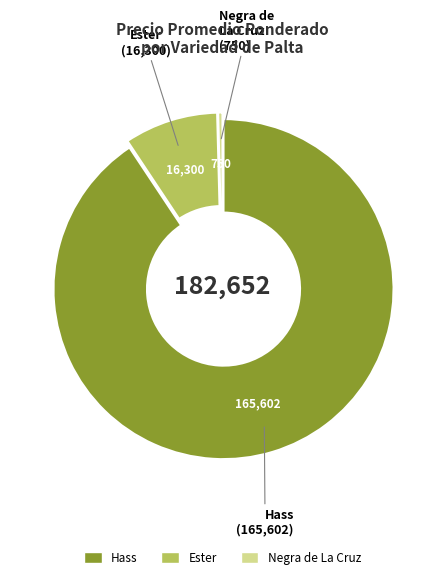

Is the sum of Ester and Negra de La Cruz greater than half?

No